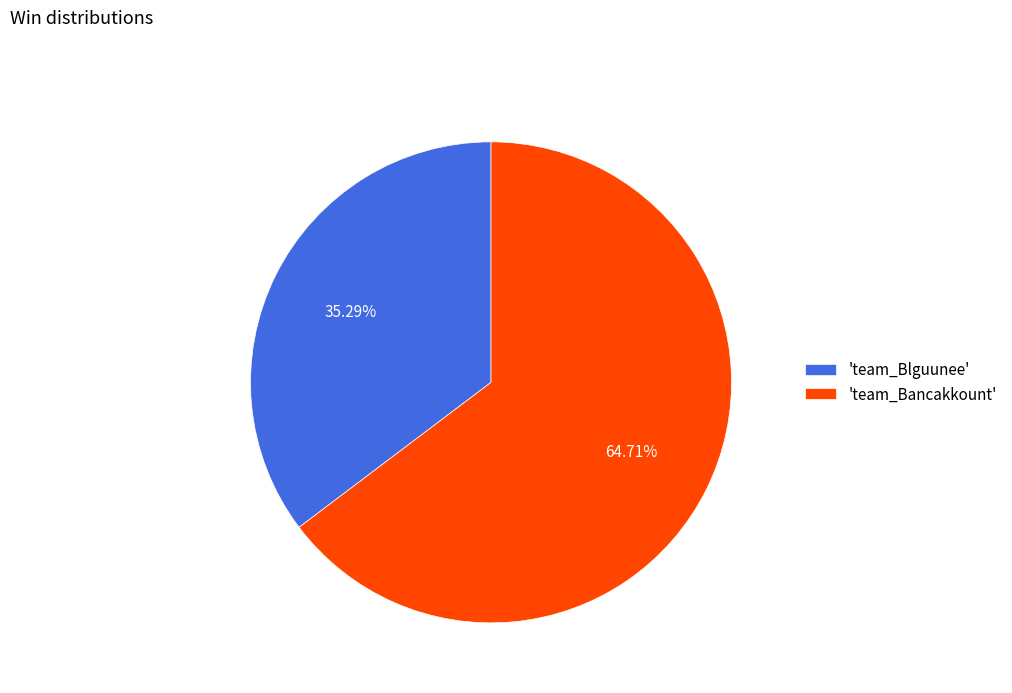

Rank the categories by value from highest to lowest.

'team_Bancakkount', 'team_Blguunee'